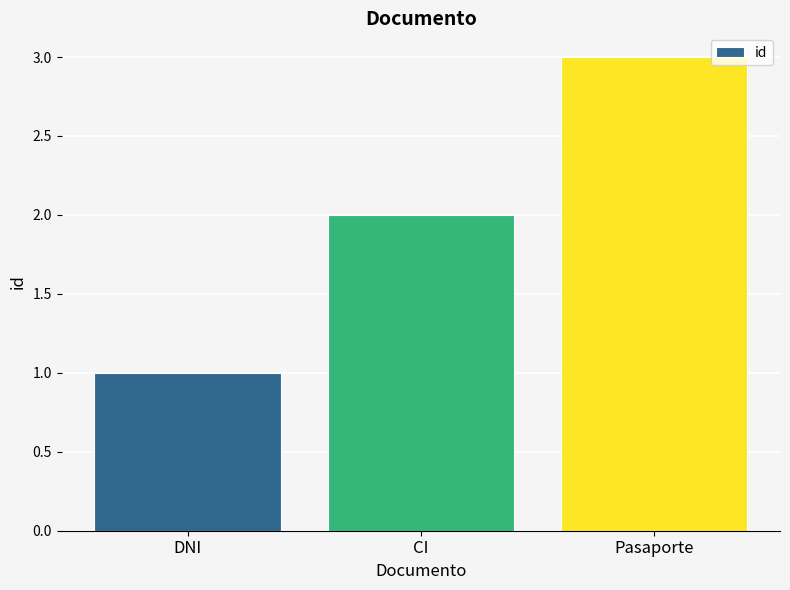

What is the difference between the second highest and minimum values?

1